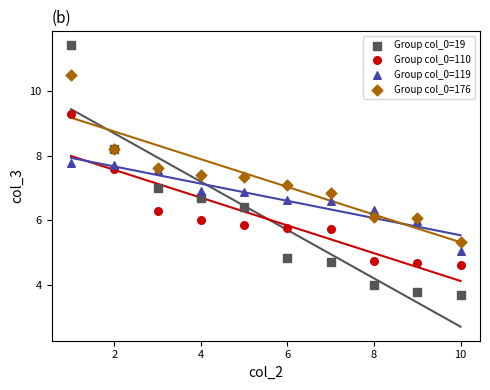

Which series reaches the maximum Y coordinate?

Group col_0=19